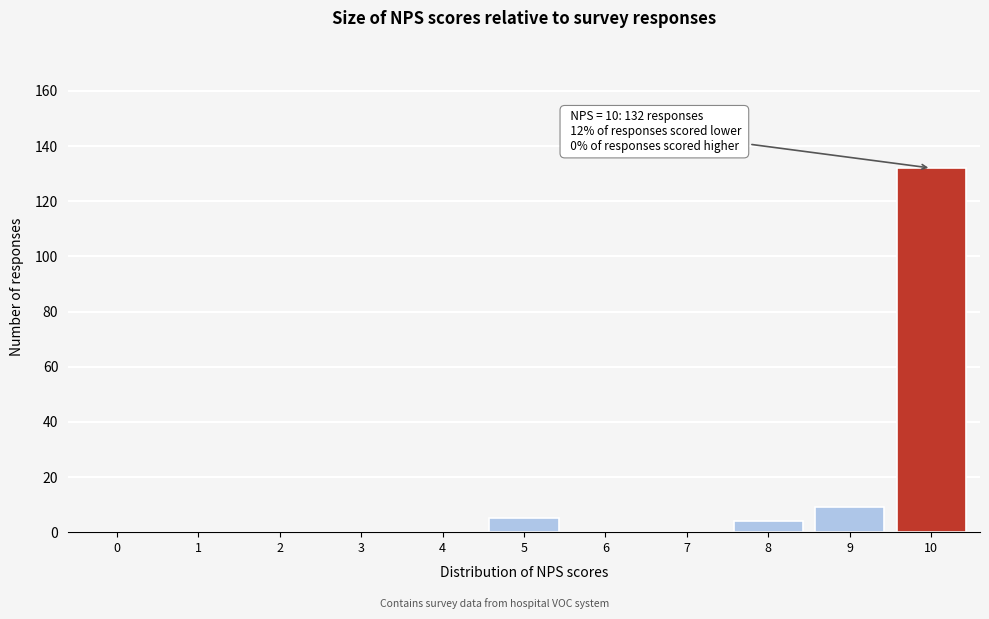

Reading left to right, list all the values displayed in this chart.

0=0	1=0	2=0	3=0	4=0	5=5	6=0	7=0	8=4	9=9	10=132